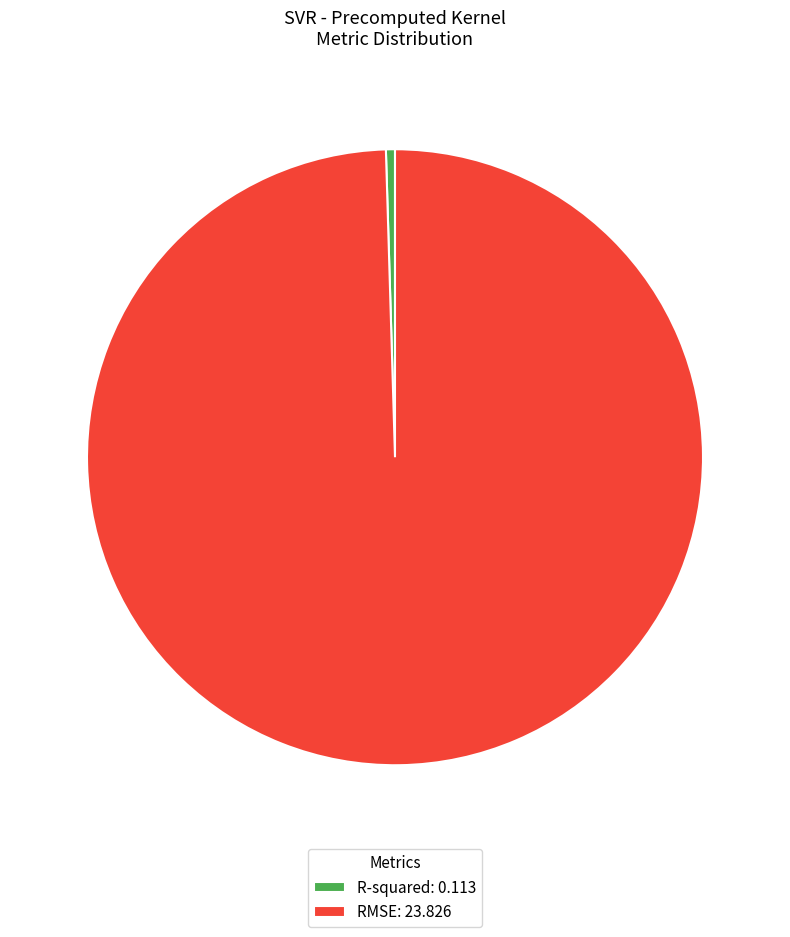

Is it true that RMSE is 100% of the pie?

True